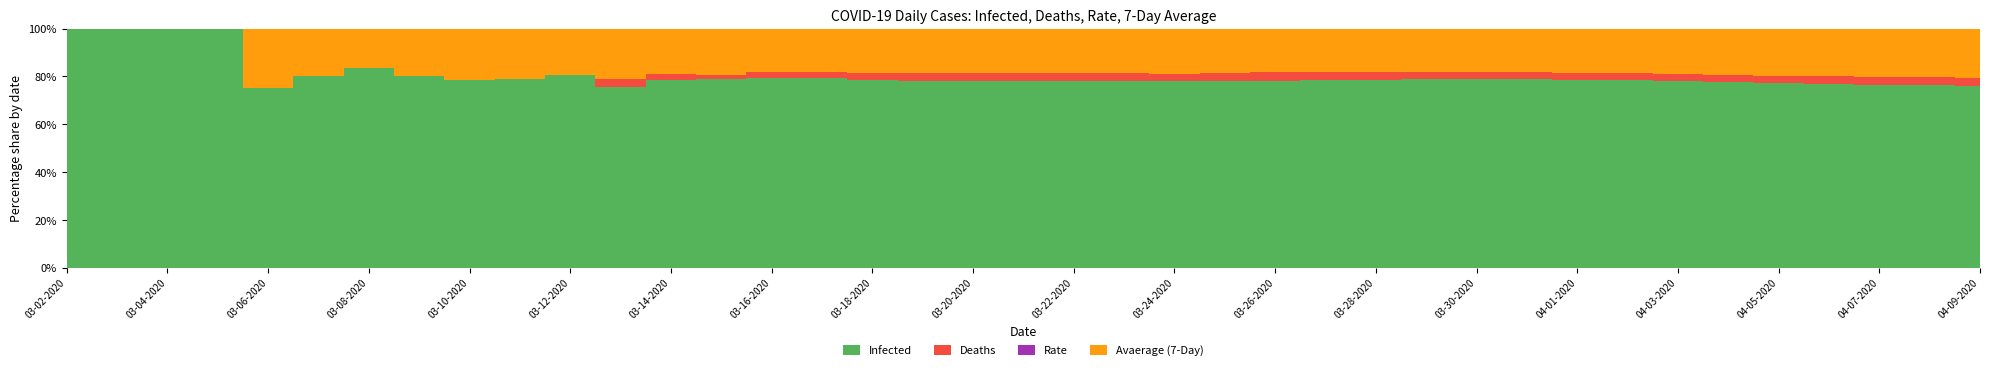

Reading left to right, transcribe all the data shown in this chart.

Infected: 03-02-2020=1	03-03-2020=1	03-04-2020=2	03-05-2020=2	03-06-2020=3	03-07-2020=4	03-08-2020=5	03-09-2020=8	03-10-2020=11	03-11-2020=15	03-12-2020=21	03-13-2020=25	03-14-2020=33	03-15-2020=41	03-16-2020=57	03-17-2020=70	03-18-2020=85	03-19-2020=101	03-20-2020=122	03-21-2020=146	03-22-2020=175	03-23-2020=213	03-24-2020=247	03-25-2020=306	03-26-2020=368	03-27-2020=434	03-28-2020=514	03-29-2020=593	03-30-2020=677	03-31-2020=760	04-01-2020=828	04-02-2020=896	04-03-2020=958	04-04-2020=1009	04-05-2020=1059	04-06-2020=1108	04-07-2020=1155	04-08-2020=1203	04-09-2020=1250
Deaths: 03-02-2020=0	03-03-2020=0	03-04-2020=0	03-05-2020=0	03-06-2020=0	03-07-2020=0	03-08-2020=0	03-09-2020=0	03-10-2020=0	03-11-2020=0	03-12-2020=0	03-13-2020=1	03-14-2020=1	03-15-2020=1	03-16-2020=2	03-17-2020=2	03-18-2020=3	03-19-2020=4	03-20-2020=5	03-21-2020=6	03-22-2020=7	03-23-2020=9	03-24-2020=10	03-25-2020=13	03-26-2020=16	03-27-2020=18	03-28-2020=21	03-29-2020=23	03-30-2020=26	03-31-2020=28	04-01-2020=31	04-02-2020=34	04-03-2020=37	04-04-2020=40	04-05-2020=43	04-06-2020=46	04-07-2020=49	04-08-2020=51	04-09-2020=54
Rate: 03-02-2020=0	03-03-2020=0	03-04-2020=0	03-05-2020=0	03-06-2020=0	03-07-2020=0	03-08-2020=0	03-09-2020=0	03-10-2020=0	03-11-2020=0	03-12-2020=0	03-13-2020=0	03-14-2020=0	03-15-2020=0	03-16-2020=0	03-17-2020=0	03-18-2020=0	03-19-2020=0	03-20-2020=0	03-21-2020=0	03-22-2020=0	03-23-2020=0	03-24-2020=0	03-25-2020=0	03-26-2020=0	03-27-2020=0	03-28-2020=0	03-29-2020=0	03-30-2020=0	03-31-2020=0	04-01-2020=0	04-02-2020=0	04-03-2020=0	04-04-2020=0	04-05-2020=0	04-06-2020=0	04-07-2020=0	04-08-2020=0	04-09-2020=0
Avaerage (7-Day): 03-02-2020=0	03-03-2020=0	03-04-2020=0	03-05-2020=0	03-06-2020=1	03-07-2020=1	03-08-2020=1	03-09-2020=2	03-10-2020=3	03-11-2020=4	03-12-2020=5	03-13-2020=7	03-14-2020=8	03-15-2020=10	03-16-2020=13	03-17-2020=16	03-18-2020=20	03-19-2020=24	03-20-2020=29	03-21-2020=35	03-22-2020=42	03-23-2020=51	03-24-2020=60	03-25-2020=72	03-26-2020=86	03-27-2020=101	03-28-2020=118	03-29-2020=136	03-30-2020=155	03-31-2020=175	04-01-2020=194	04-02-2020=214	04-03-2020=234	04-04-2020=252	04-05-2020=269	04-06-2020=287	04-07-2020=304	04-08-2020=321	04-09-2020=337